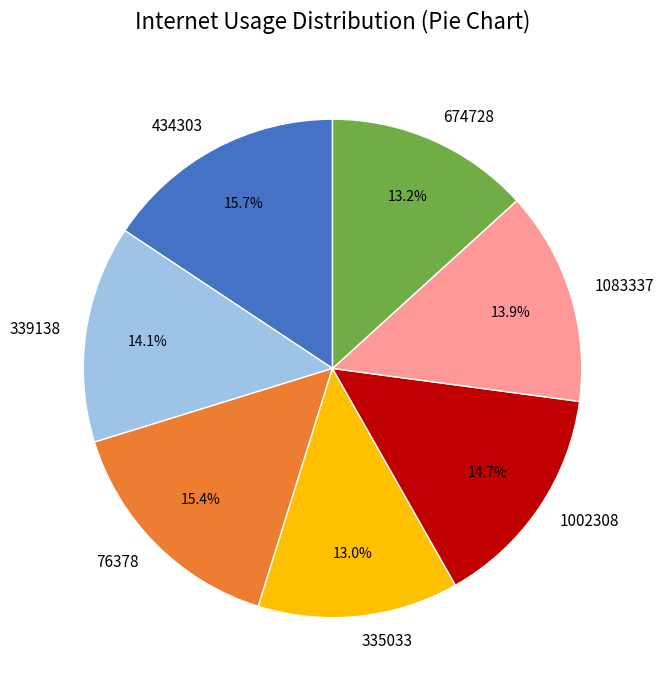

What percentage do 1083337 and 76378 together represent?

29.3%